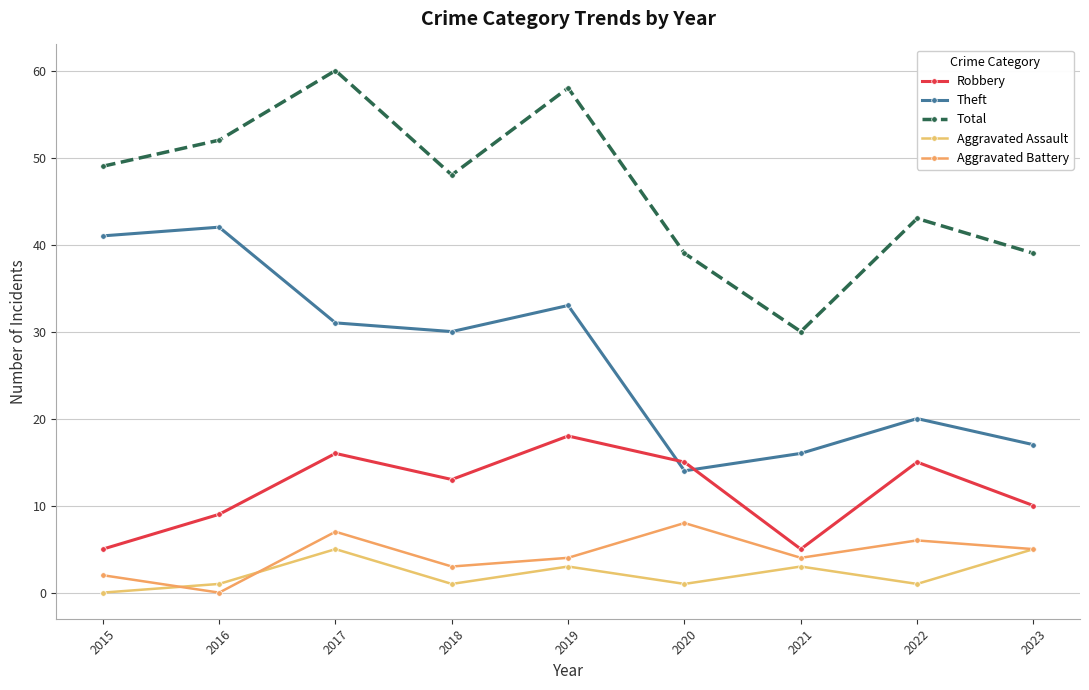

Rank the series by their maximum value, from lowest to highest.

Aggravated Assault, Aggravated Battery, Robbery, Theft, Total